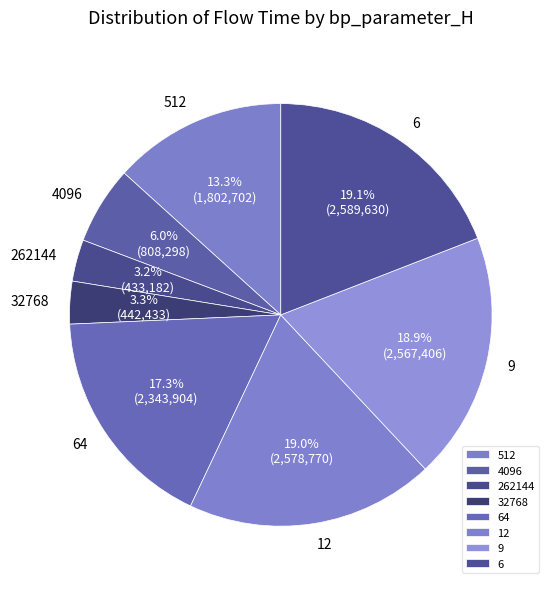

To the nearest percent, what percentage of the pie is 9?

19%